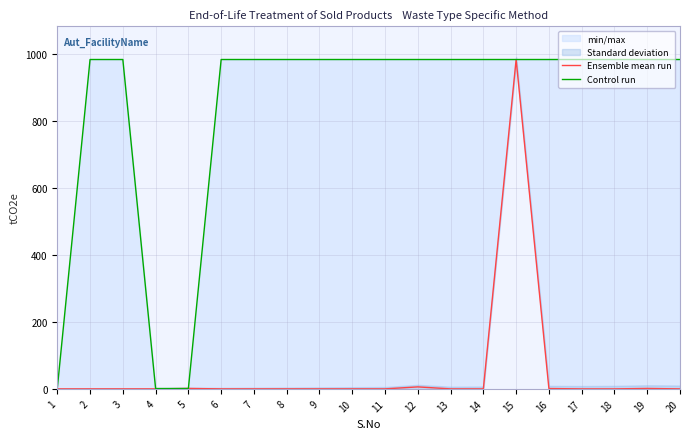

How many lines are shown in the chart?

2